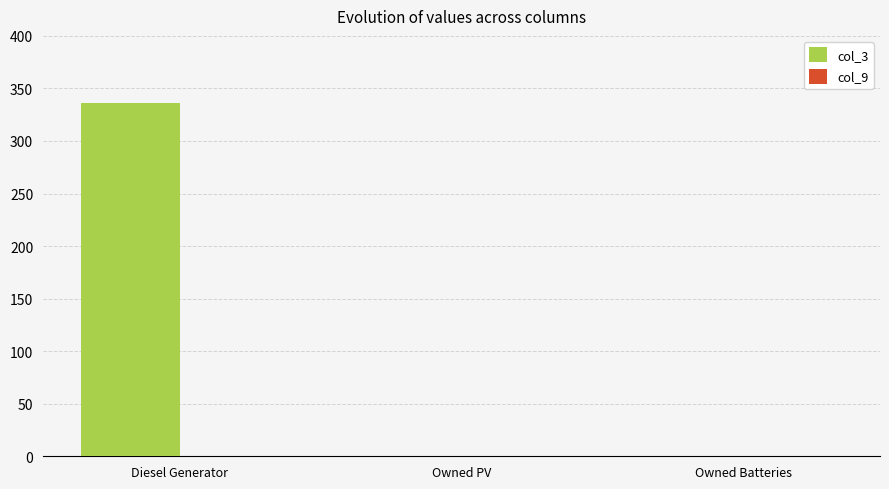

Reading left to right, transcribe all the data shown in this chart.

Diesel Generator=336	Owned PV=0	Owned Batteries=0